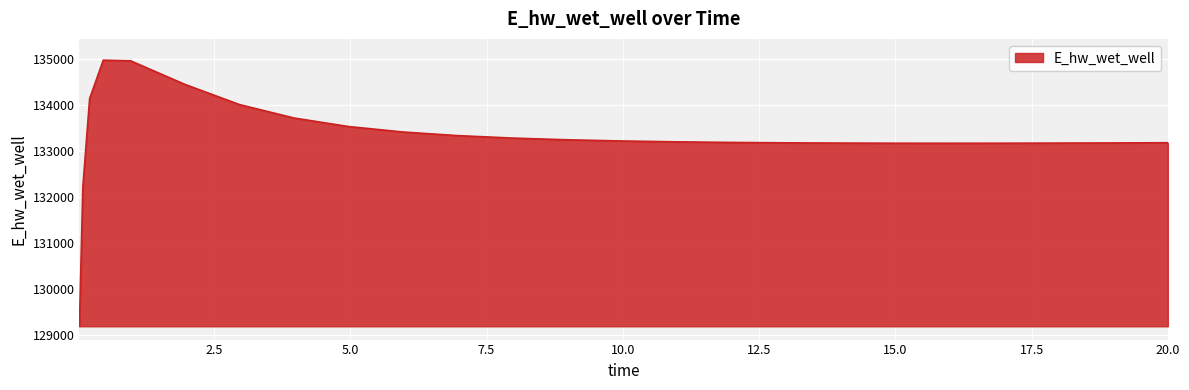

What is the maximum value shown in the chart?

134966.1